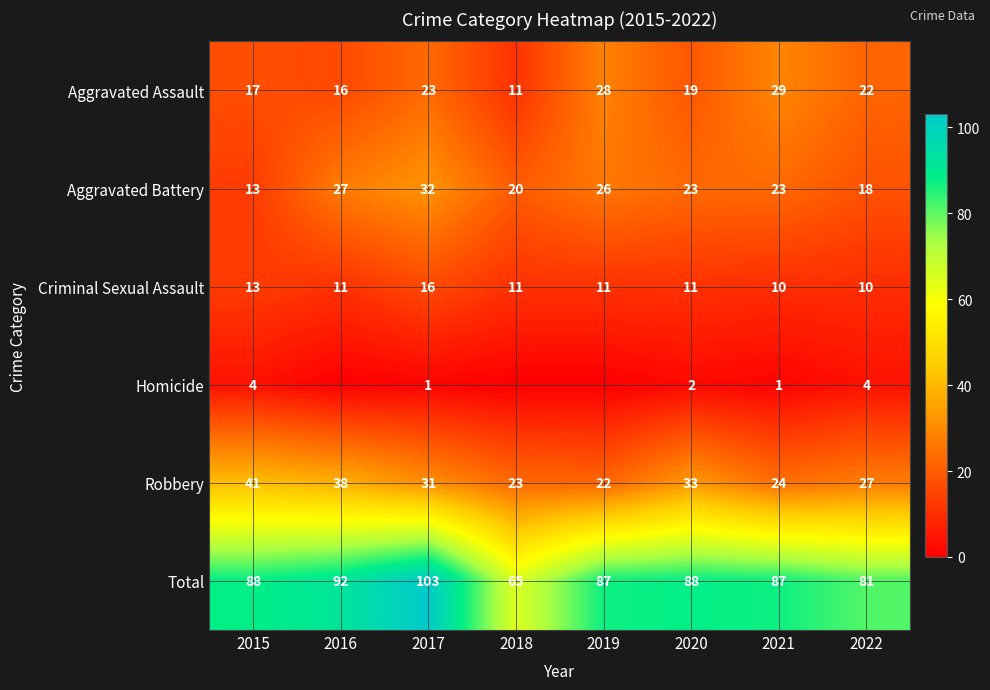

What value does the Aggravated Assault series have at 2019, to the nearest 5?

30